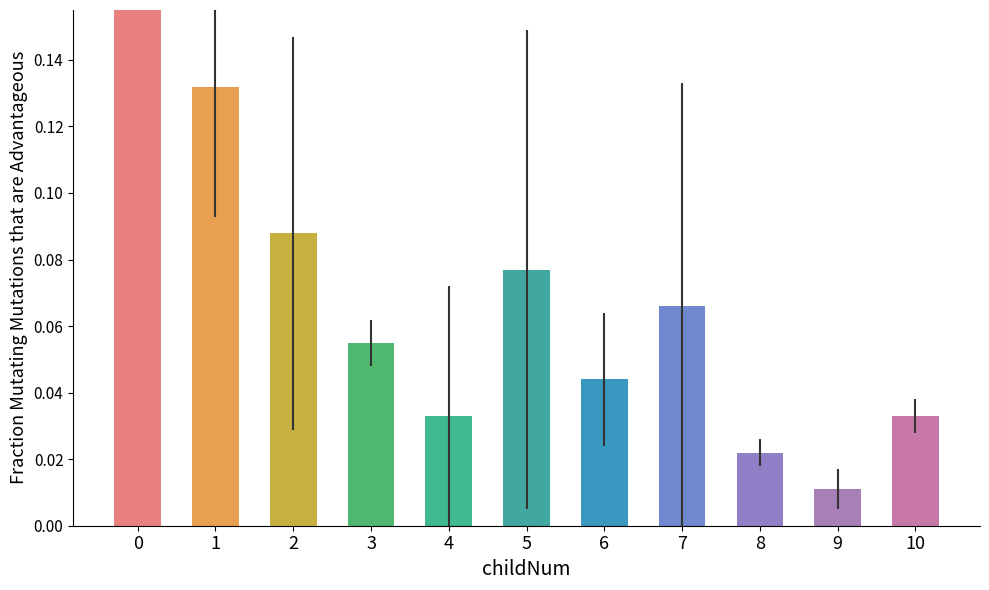

Reading left to right, transcribe all the data shown in this chart.

0.4	0.1	0.1	0.1	0.0	0.1	0.0	0.1	0.0	0.0	0.0